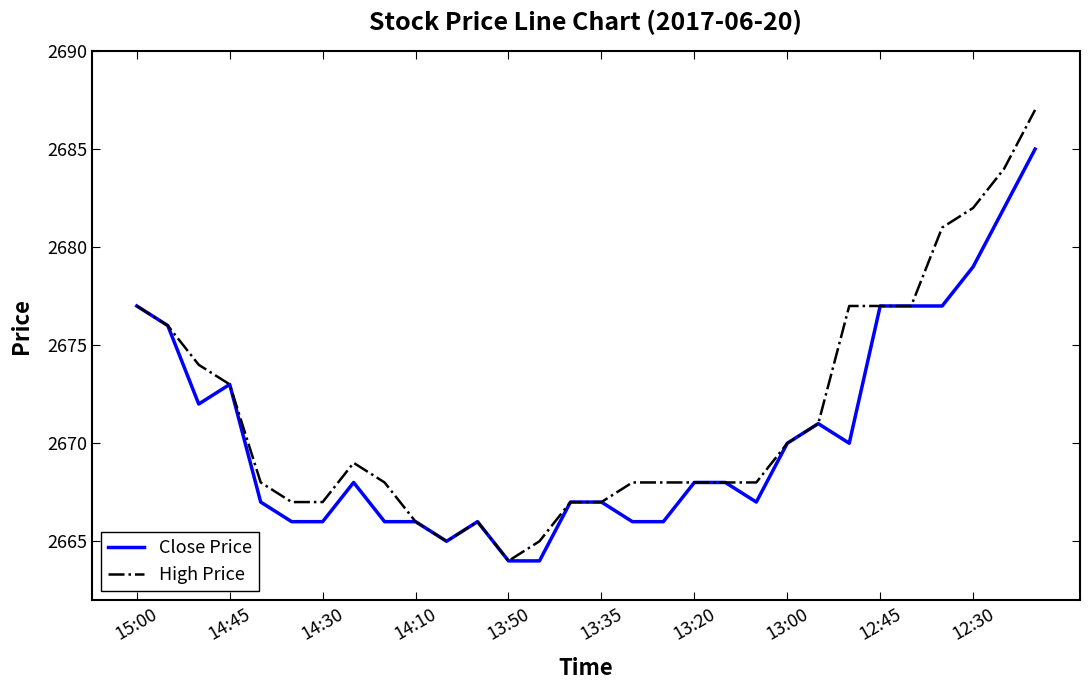

Which series has the largest range (max minus min)?

High Price